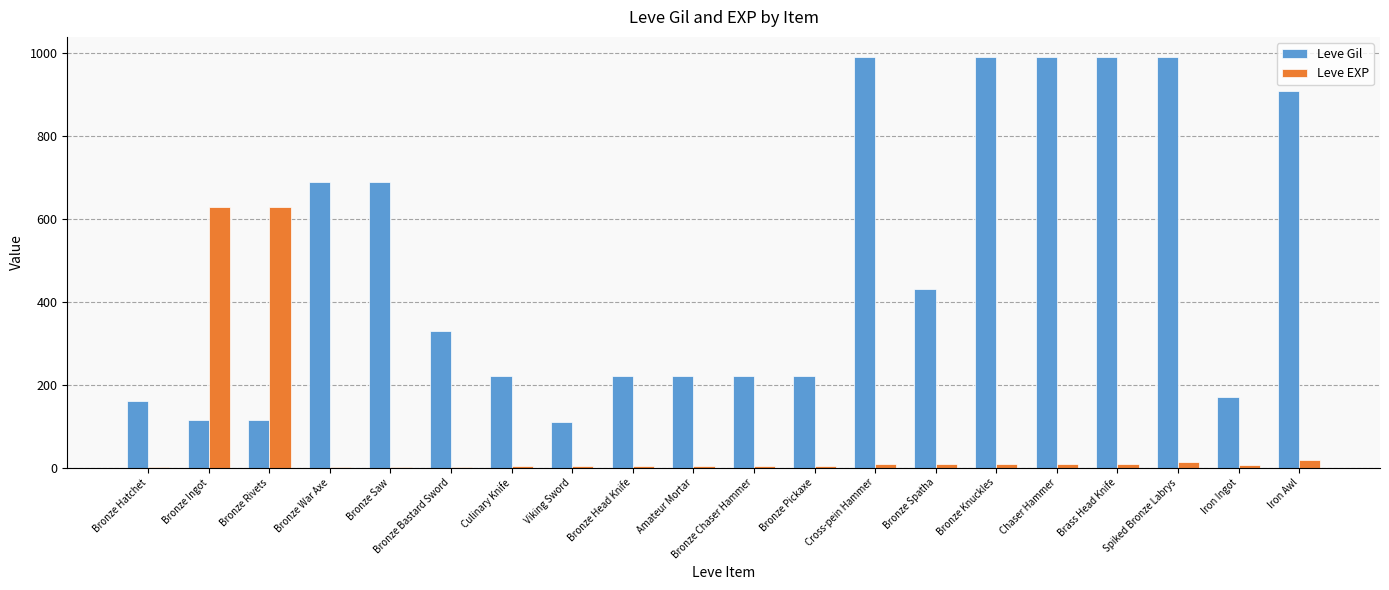

Are the bars horizontal?

No